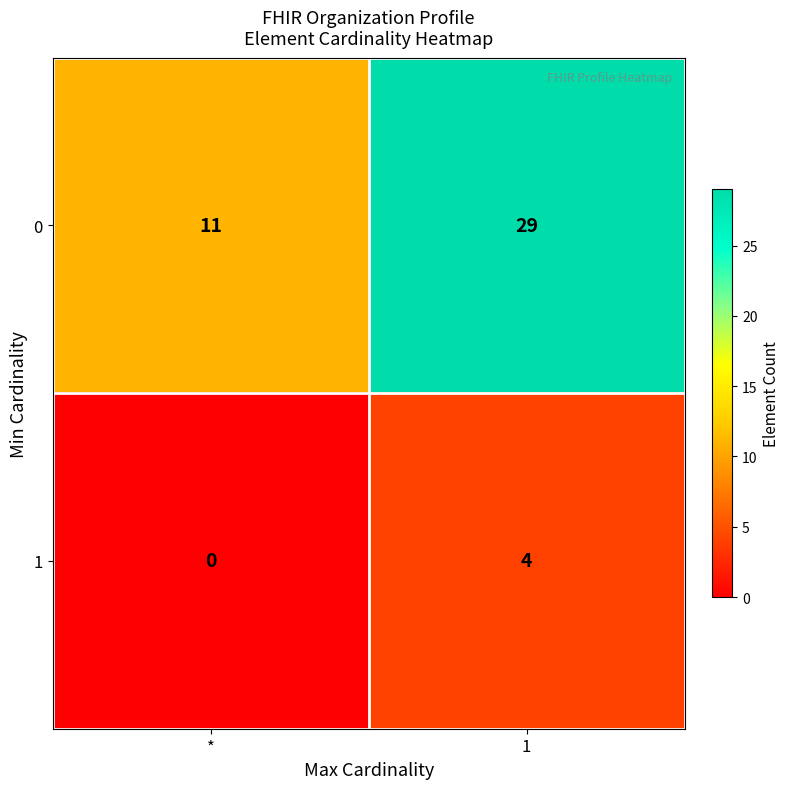

Where is 0 nearest to the value 20?

*